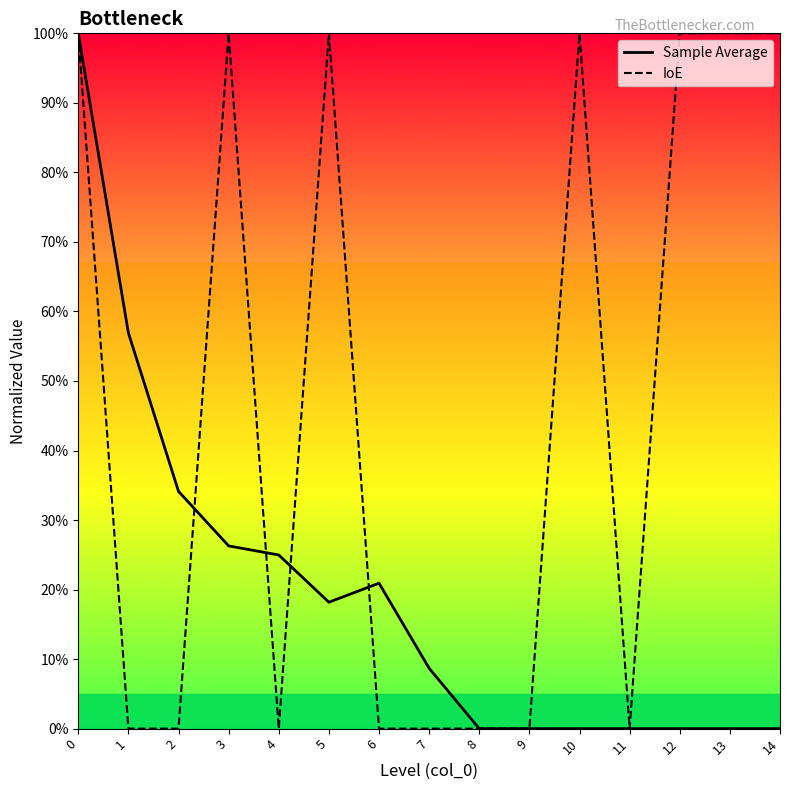

What are all the series names shown in the legend?

Sample Average, IoE